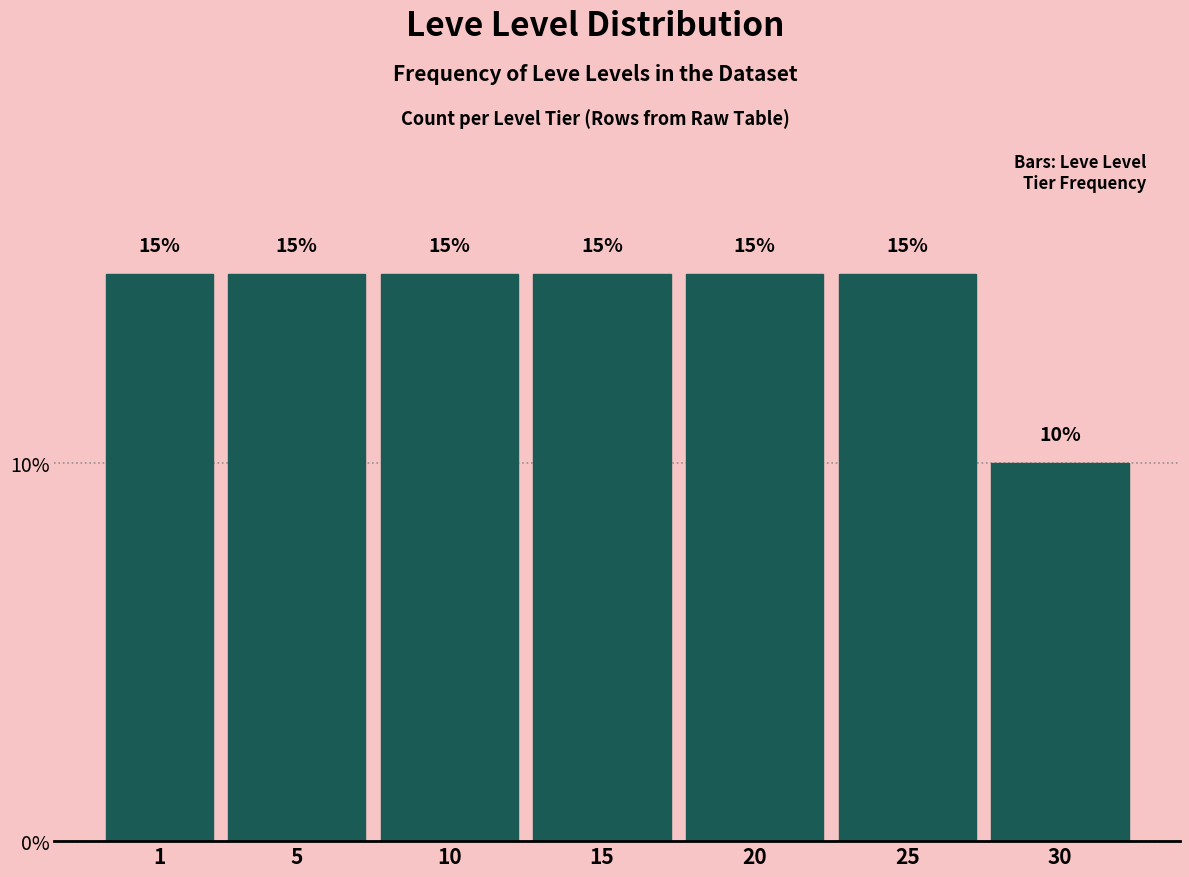

Reading left to right, list all the values displayed in this chart.

1=15	5=15	10=15	15=15	20=15	25=15	30=10